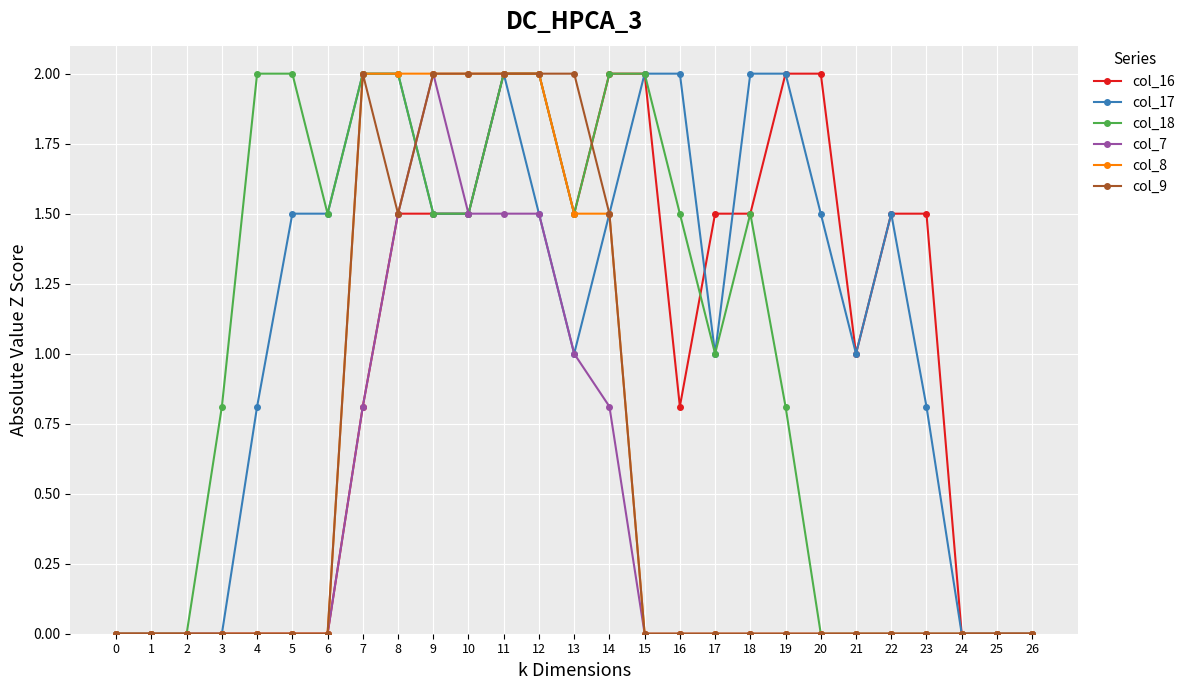

True or false: col_9 has a value of 0.9 at 6.

False